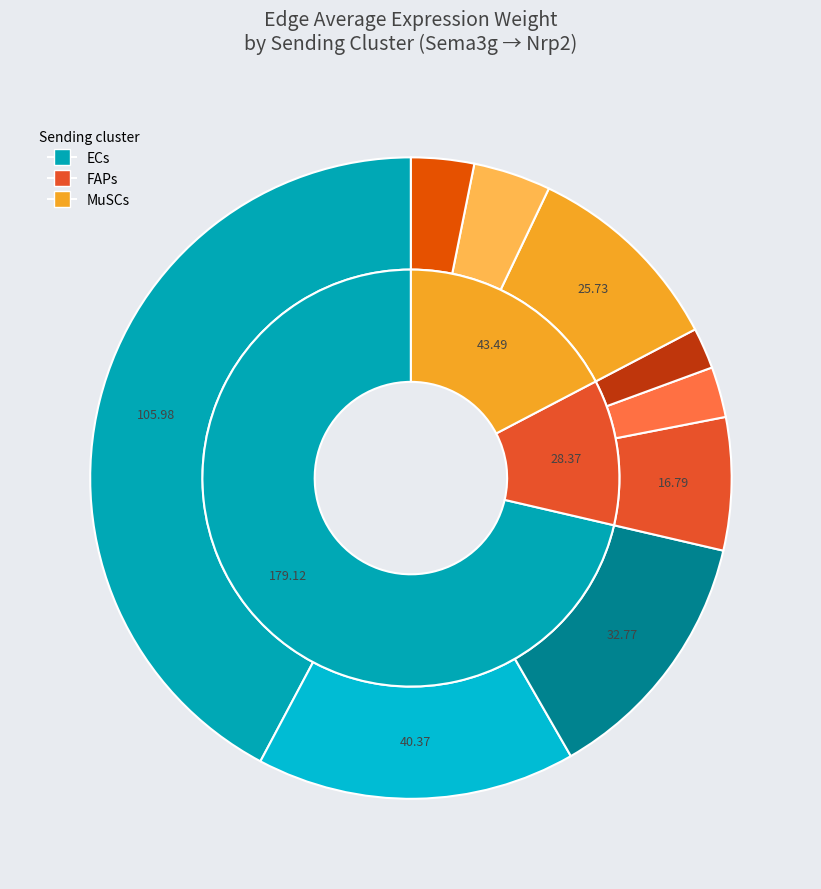

To the nearest percent, what is the average slice percentage?

33%